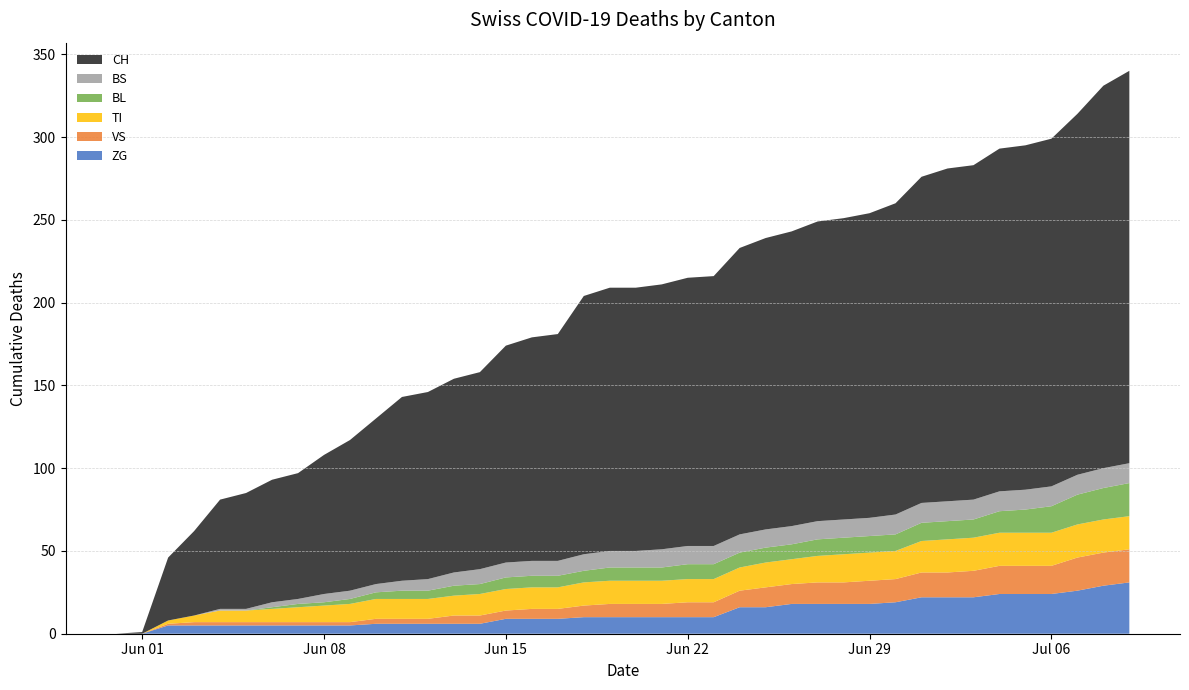

Reading right to left, what are all the values shown in this chart?

CH: 237	231	218	210	208	207	202	201	197	188	184	182	181	178	176	173	163	162	160	159	159	156	137	135	131	119	117	113	111	100	91	84	76	74	70	66	51	38	1	0
BS: 12	12	12	12	12	12	12	12	12	12	11	11	11	11	11	11	11	11	11	10	10	10	9	9	9	9	8	7	6	5	5	5	3	3	1	1	0	0	0	0
BL: 20	19	18	16	14	13	11	11	11	10	10	10	10	9	9	9	9	9	8	8	8	7	7	7	7	6	6	5	5	4	3	2	2	1	0	0	0	0	0	0
VS: 20	20	20	17	17	17	16	15	15	14	14	13	13	12	12	10	9	9	8	8	8	7	6	6	5	5	5	3	3	3	2	2	2	2	2	2	2	1	0	0
TI: 20	20	20	20	20	20	20	20	19	17	17	17	16	15	15	14	14	14	14	14	14	14	13	13	13	13	12	12	12	12	11	10	9	8	7	7	4	2	0	0
ZG: 31	29	26	24	24	24	22	22	22	19	18	18	18	18	16	16	10	10	10	10	10	10	9	9	9	6	6	6	6	6	5	5	5	5	5	5	5	5	0	0